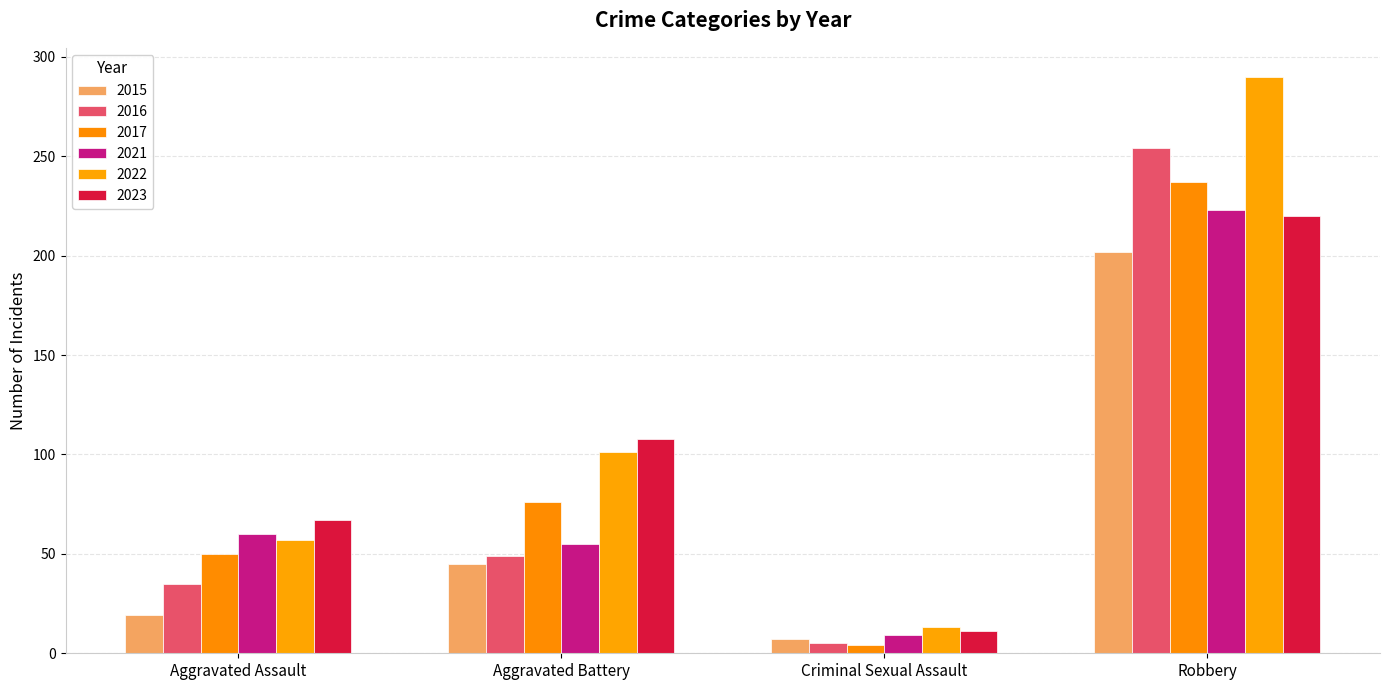

What is the difference between the maximum and minimum values in the 2016 series?

249